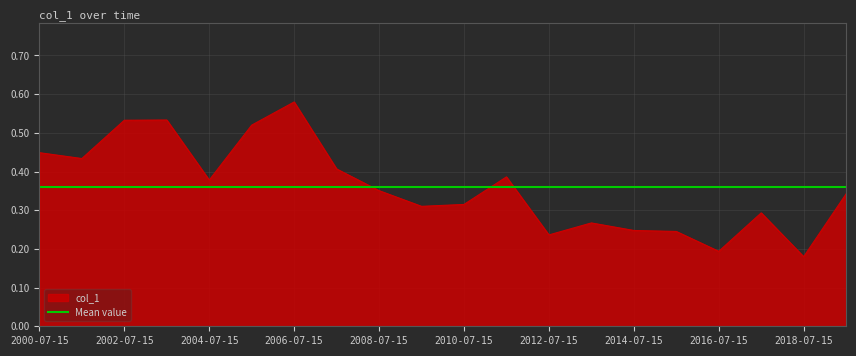

What is the difference between the values at 2001-07-15 and 2013-07-15?

0.2